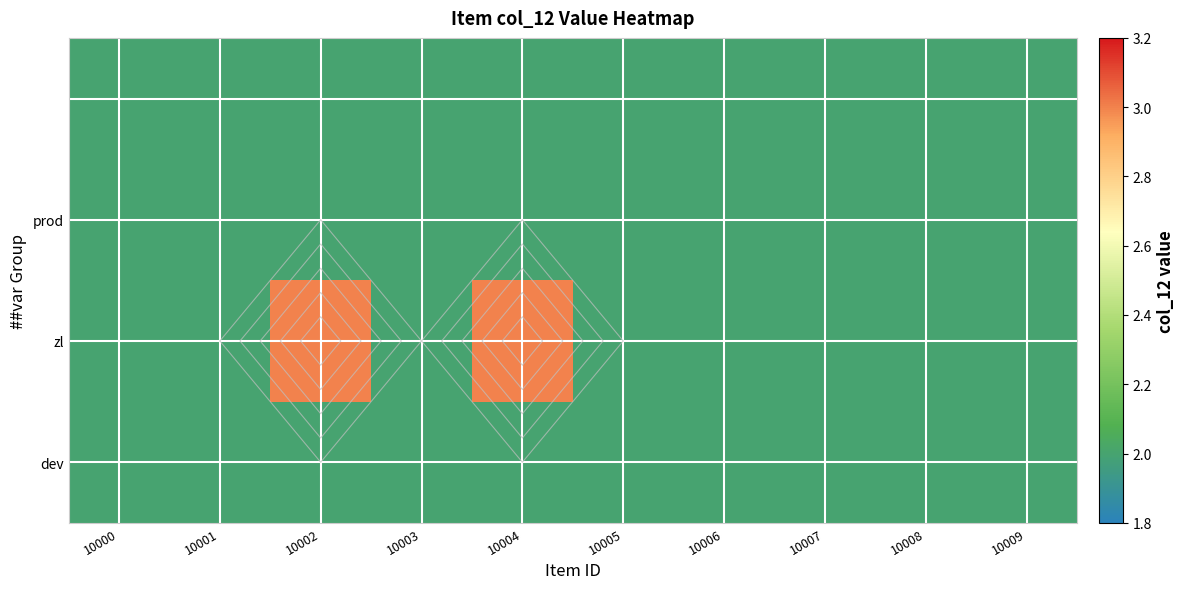

At which category does the chart reach its peak across all series?

10002